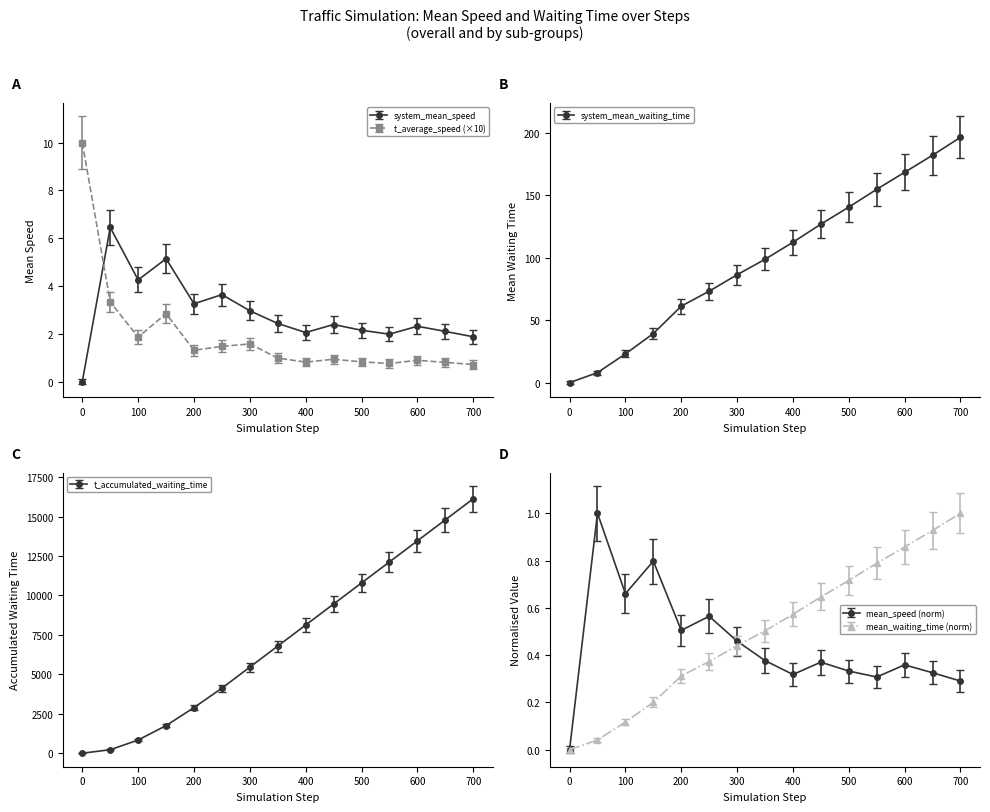

At which category is the sum across all series the highest?

700.0